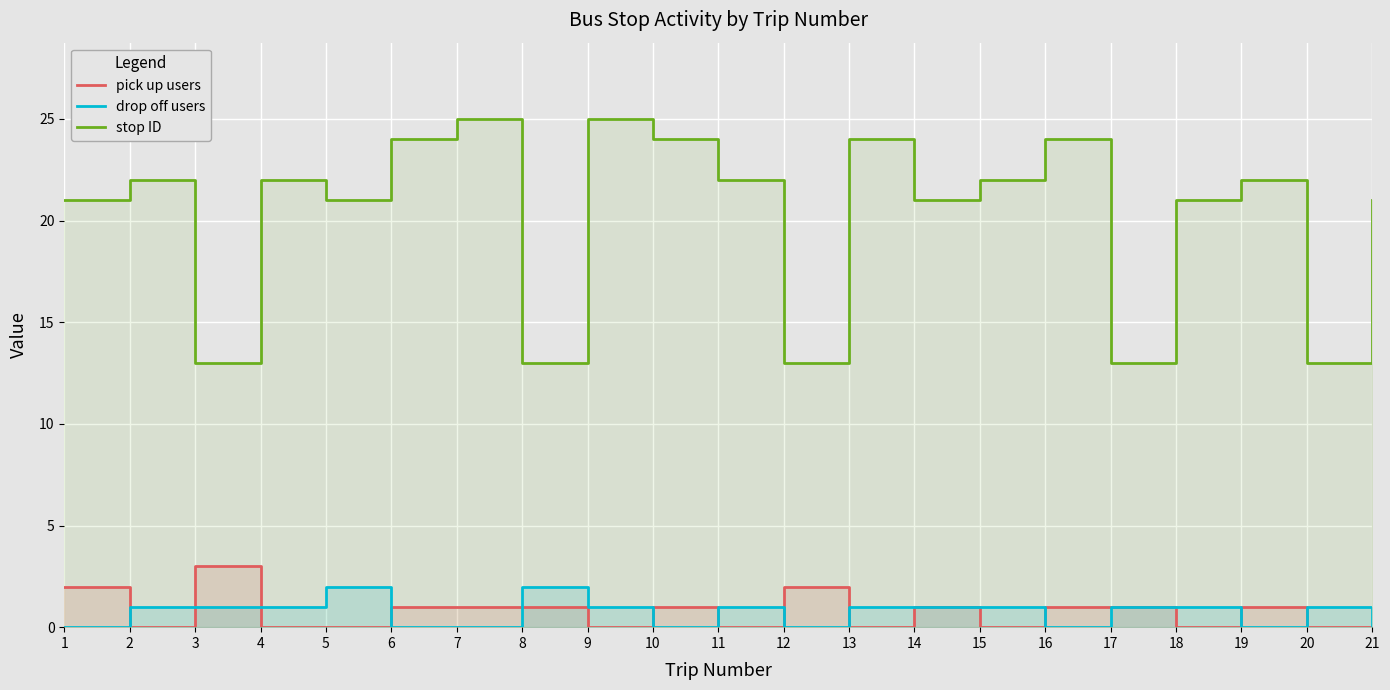

True or false: pick up users has more than 1 points higher than both neighbors.

True